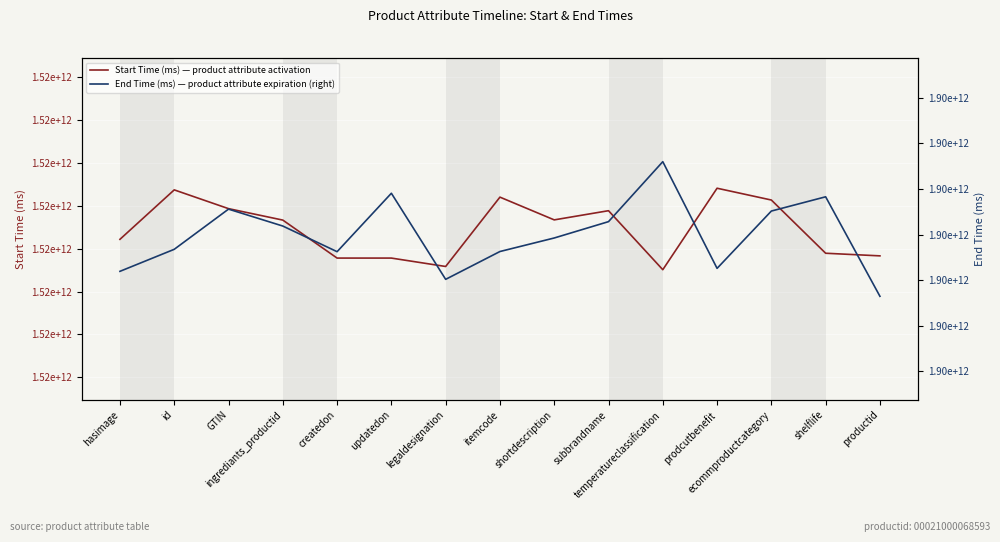

What is the total value across all series at shortdescription?

3413414473344.5